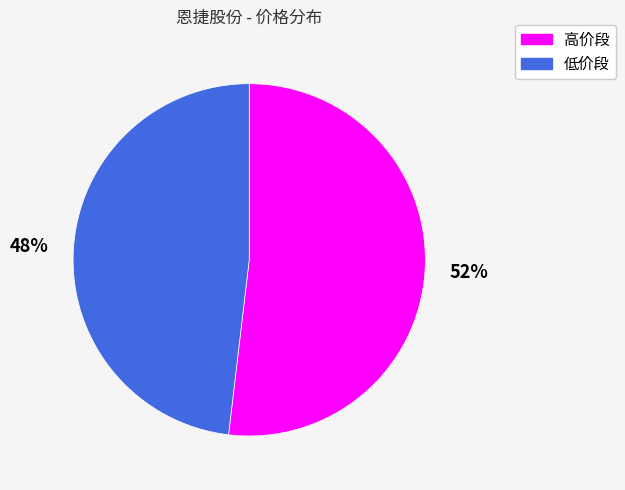

Combined, do 低价段 and 高价段 account for over 50%?

Yes